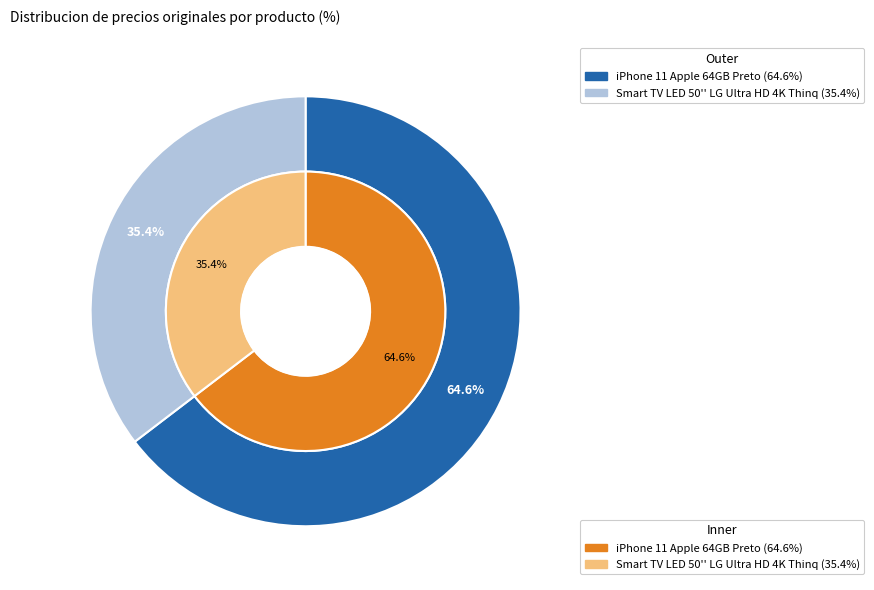

To the nearest percent, what is the difference between the largest and smallest slice percentages?

29%